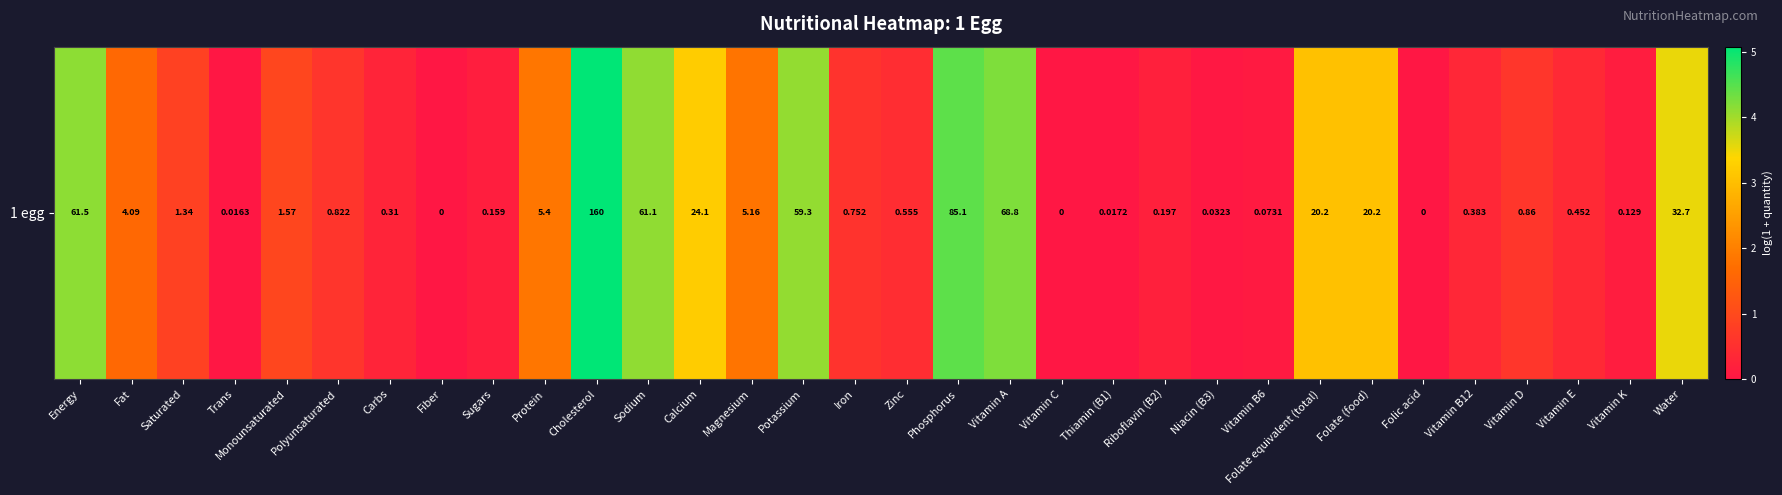

Reading left to right, extract all data points from this chart.

Energy=4.1	Fat=1.6	Saturated=0.9	Trans=0.0	Monounsaturated=0.9	Polyunsaturated=0.6	Carbs=0.3	Fiber=0.0	Sugars=0.1	Protein=1.9	Cholesterol=5.1	Sodium=4.1	Calcium=3.2	Magnesium=1.8	Potassium=4.1	Iron=0.6	Zinc=0.4	Phosphorus=4.5	Vitamin A=4.2	Vitamin C=0.0	Thiamin (B1)=0.0	Riboflavin (B2)=0.2	Niacin (B3)=0.0	Vitamin B6=0.1	Folate equivalent (total)=3.1	Folate (food)=3.1	Folic acid=0.0	Vitamin B12=0.3	Vitamin D=0.6	Vitamin E=0.4	Vitamin K=0.1	Water=3.5